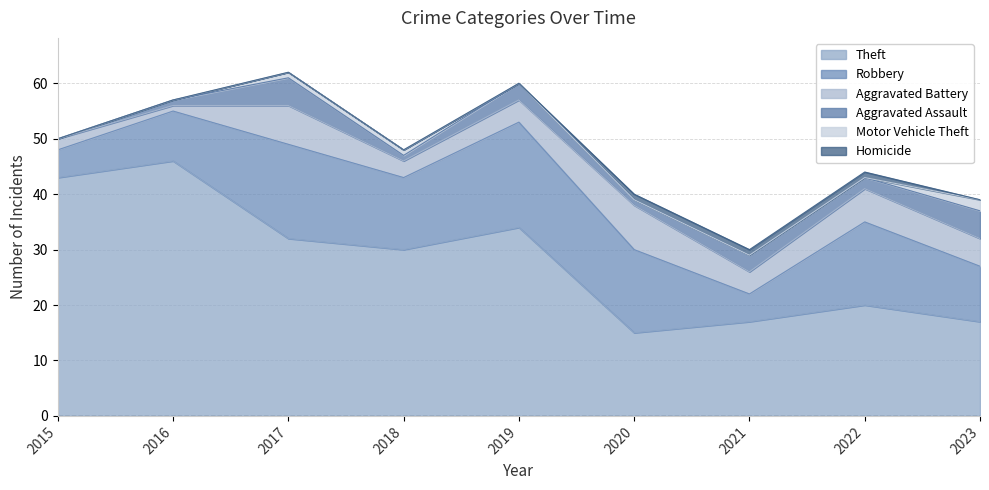

At which category is the sum across all series the highest?

2017